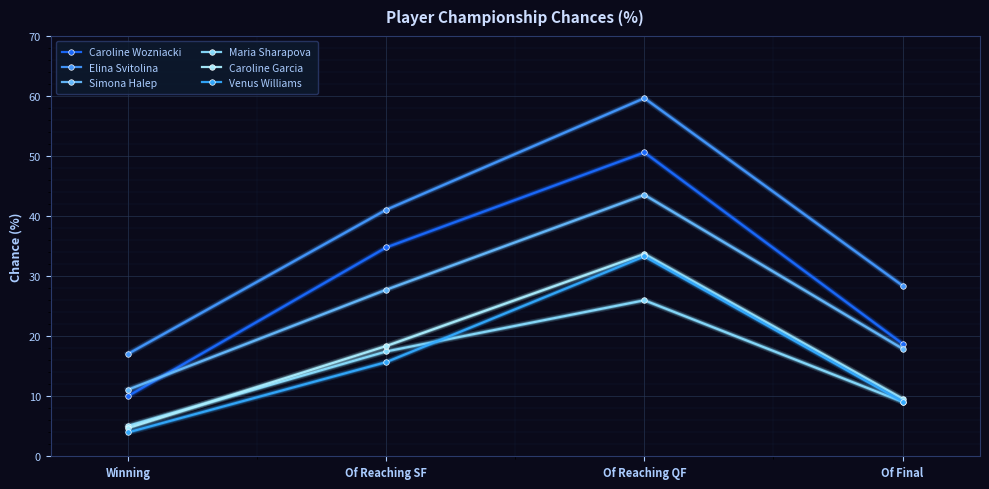

Between Winning and Of Reaching SF, which series saw the biggest shift?

Caroline Wozniacki